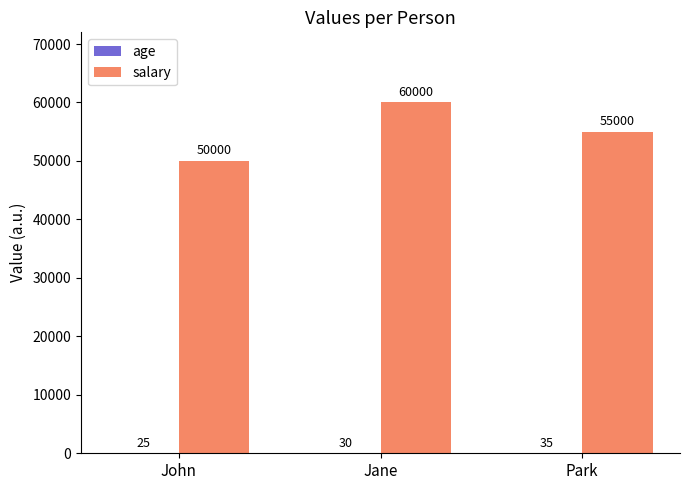

What is the maximum value shown in the chart?

60000